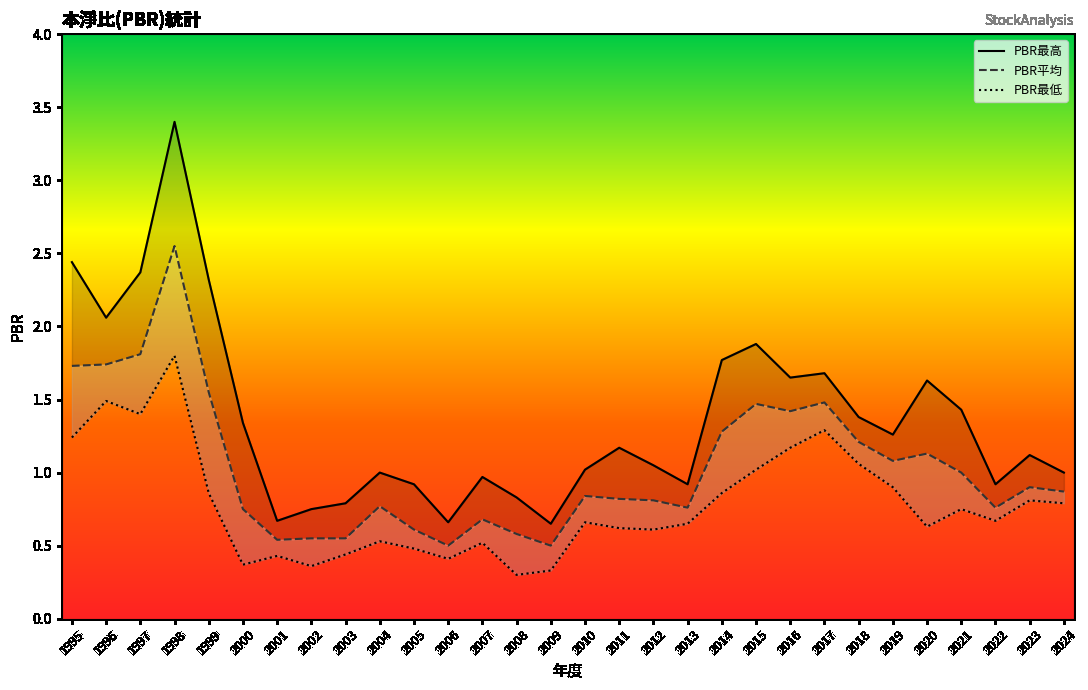

The PBR最高 series shows 0.9 at 2009. True or false?

False